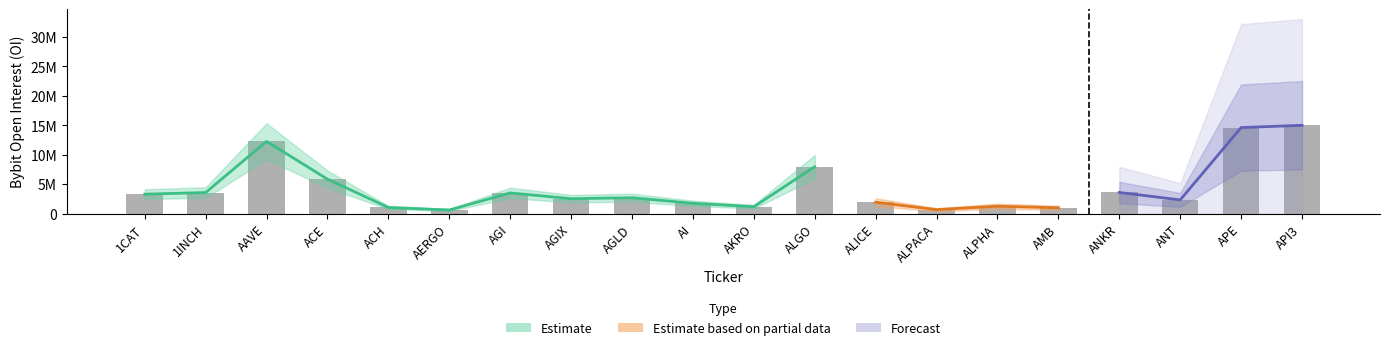

At which label is the value closest to 7835268?

ALGO